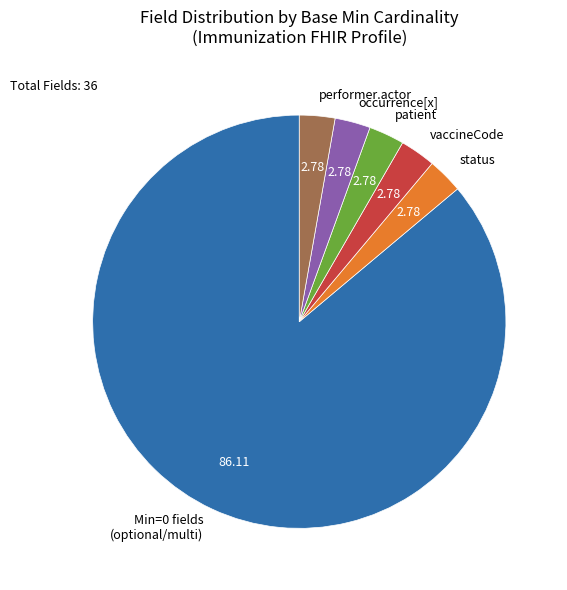

Does any single category account for the majority?

Yes